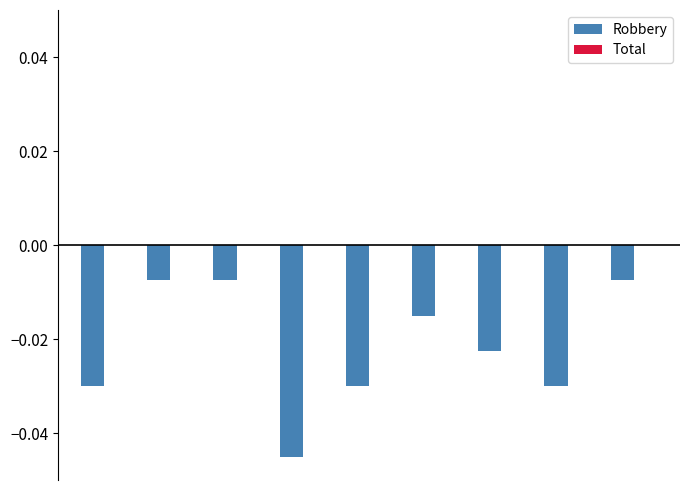

Count the number of categories in the chart.

9